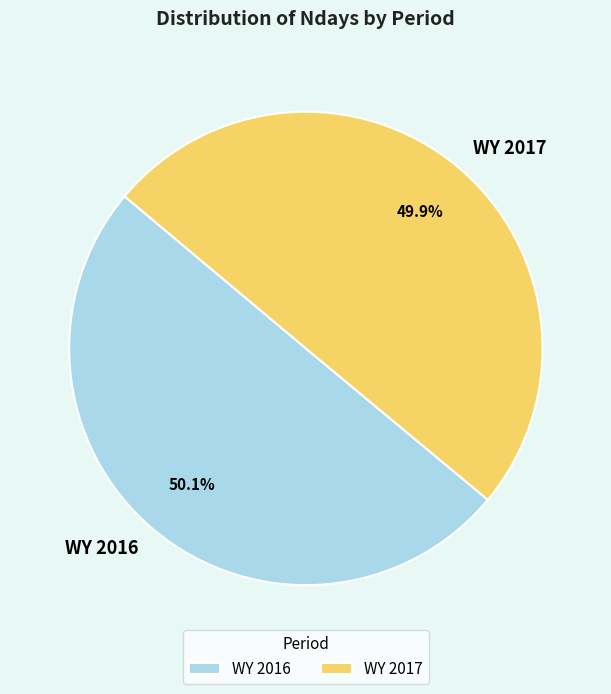

Is there any slice that represents more than half of the pie?

Yes